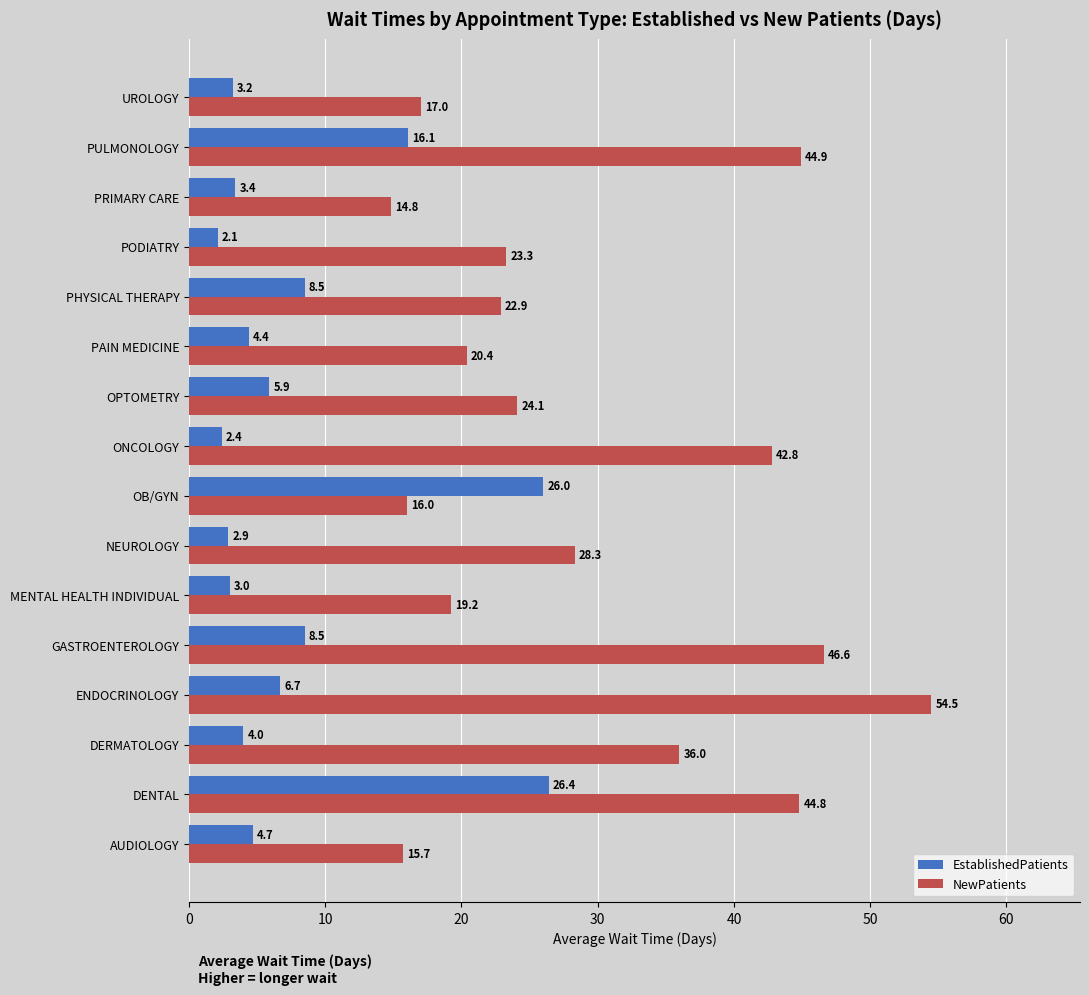

What is the difference between the second highest and minimum values in the EstablishedPatients series?

23.9